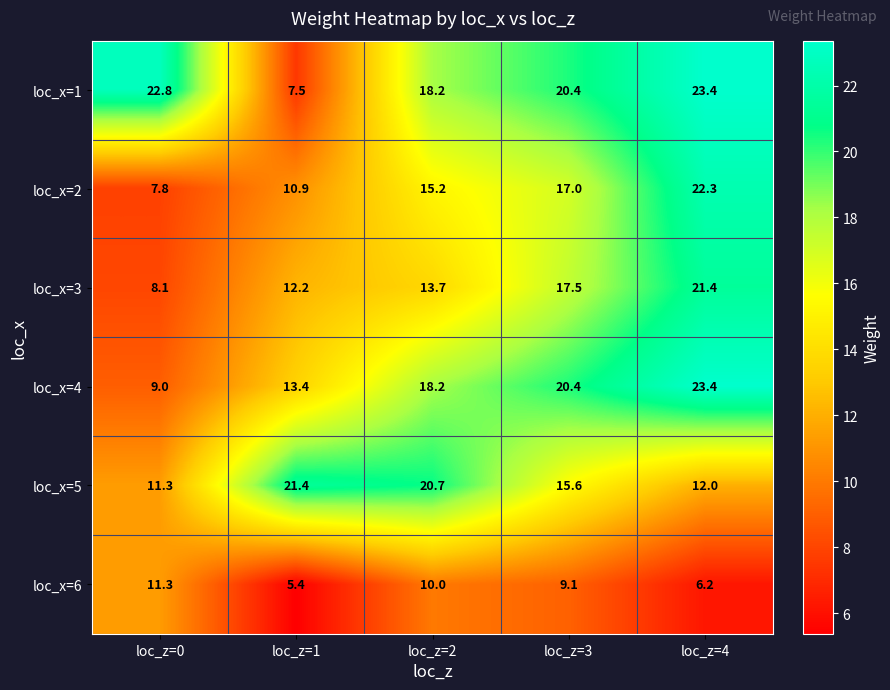

At which label is loc_x=2 closest to 15?

loc_z=2